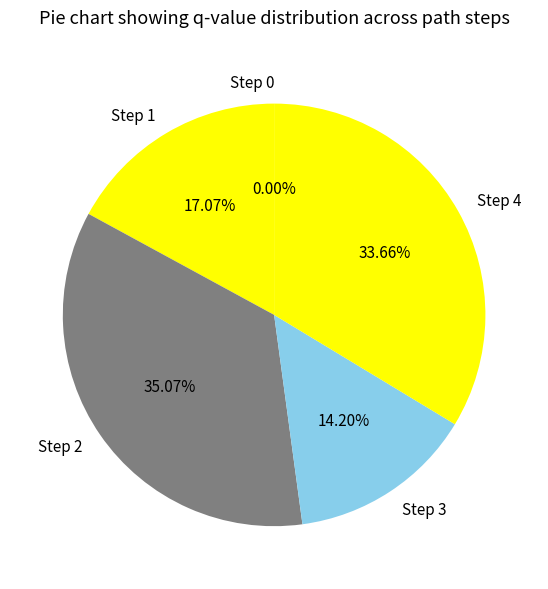

Is there any slice that represents more than half of the pie?

No